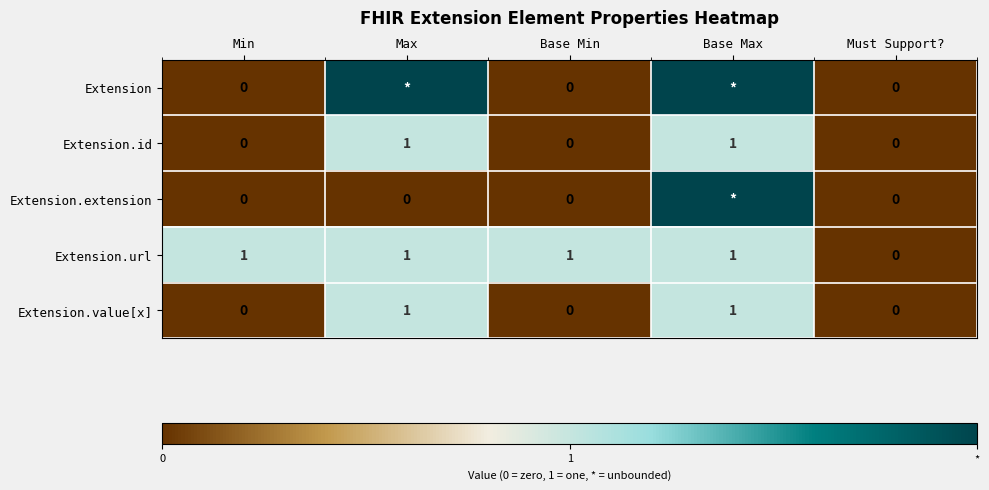

Is the value of Extension.url at Base Max greater than the value of Extension.extension at Max?

Yes